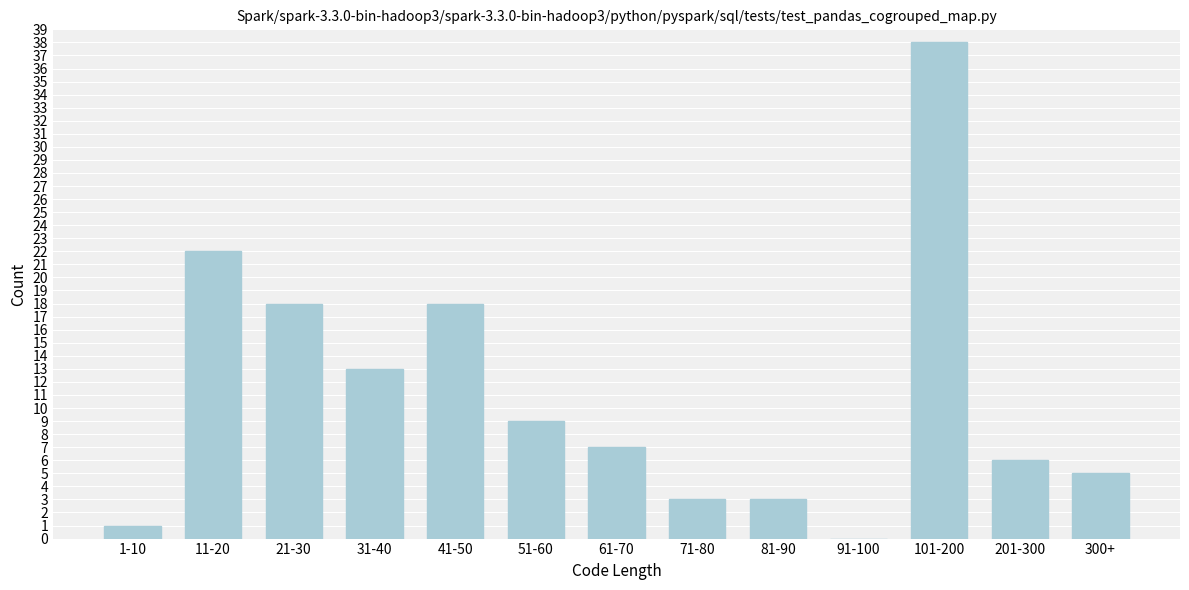

Reading right to left, transcribe all the data shown in this chart.

300+=5	201-300=6	101-200=38	91-100=0	81-90=3	71-80=3	61-70=7	51-60=9	41-50=18	31-40=13	21-30=18	11-20=22	1-10=1